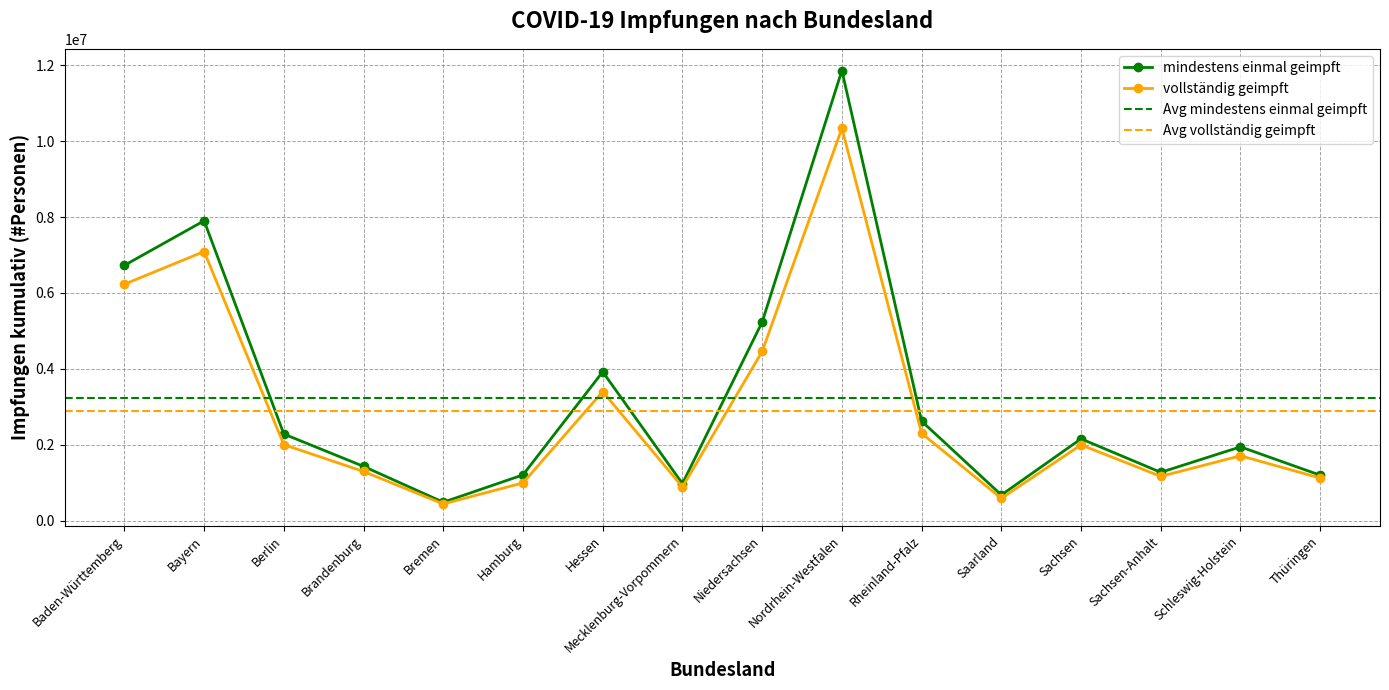

What are all the series names shown in the legend?

mindestens einmal geimpft, vollständig geimpft